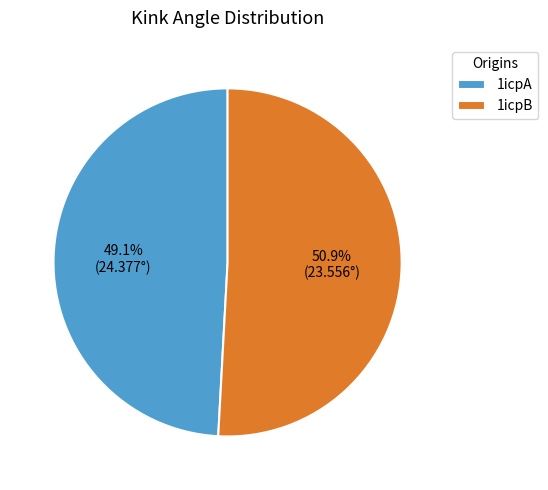

To the nearest percent, what portion does 1icpB represent?

51%